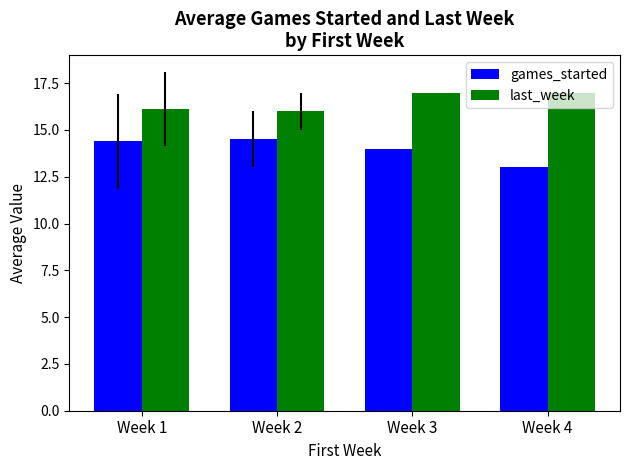

What is the total value across all series at Week 1?

30.5